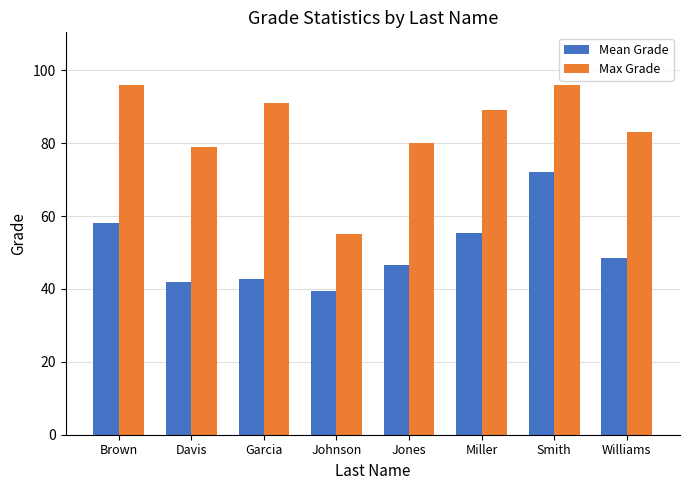

How many bars are there in total?

16